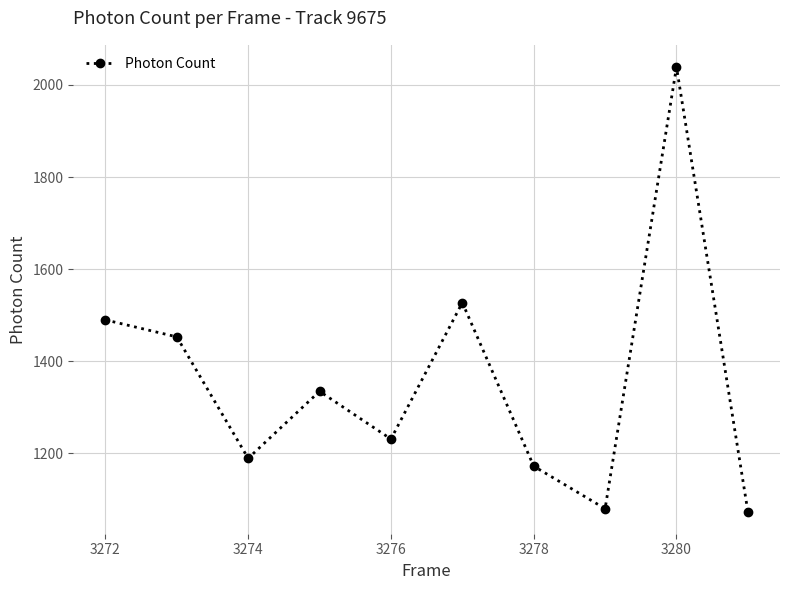

Does the chart display data point markers on the line(s)?

Yes